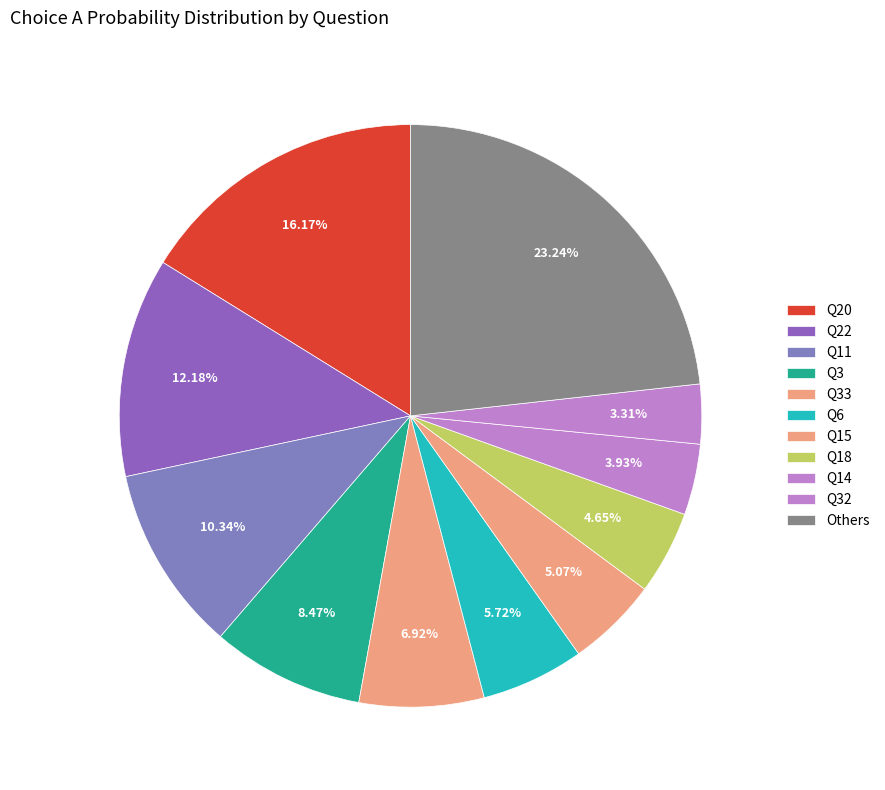

Does any single category account for the majority?

No